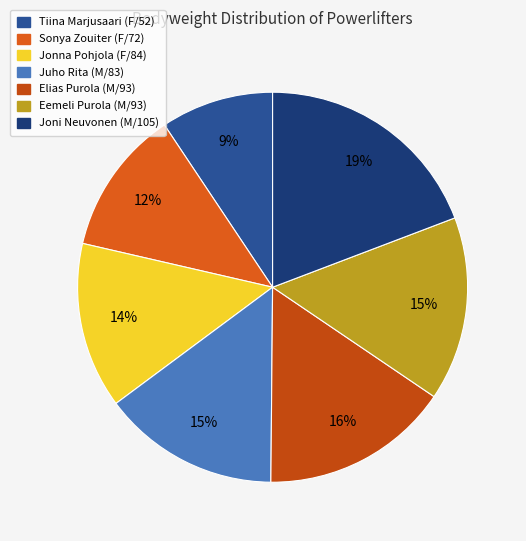

What percentage is the Joni Neuvonen (M/105) slice, to the nearest percent?

19%